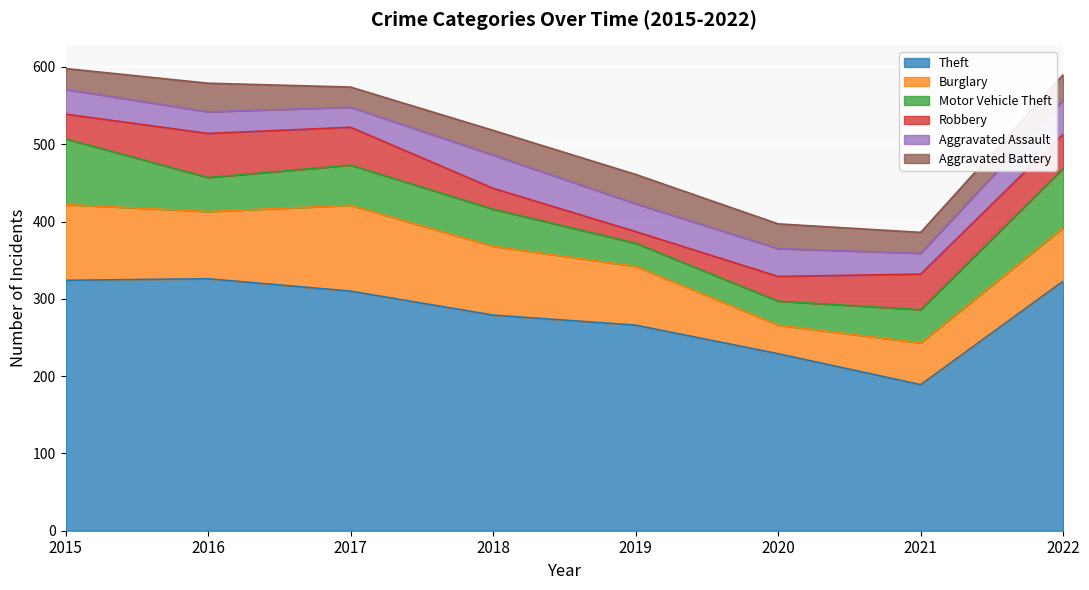

List the series in order of their peak value, lowest first.

Aggravated Battery, Aggravated Assault, Robbery, Motor Vehicle Theft, Burglary, Theft